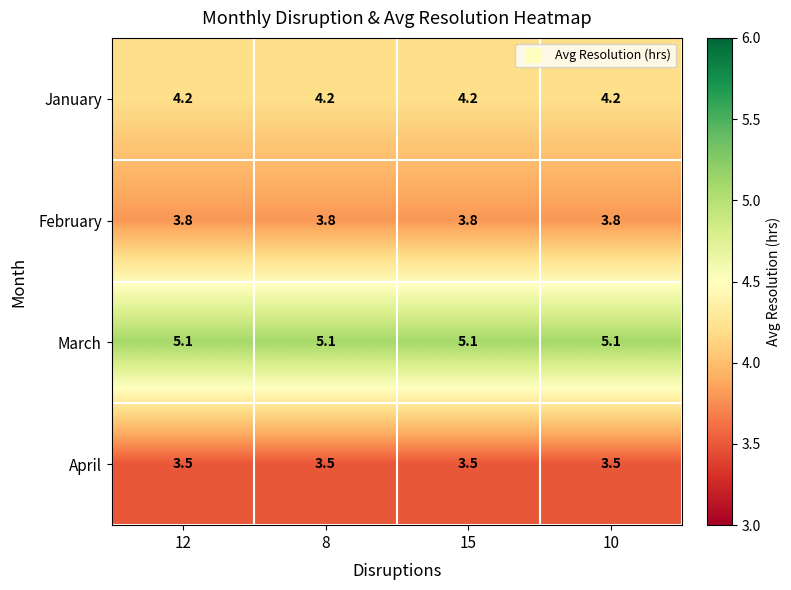

Which series has the largest total across all categories?

March